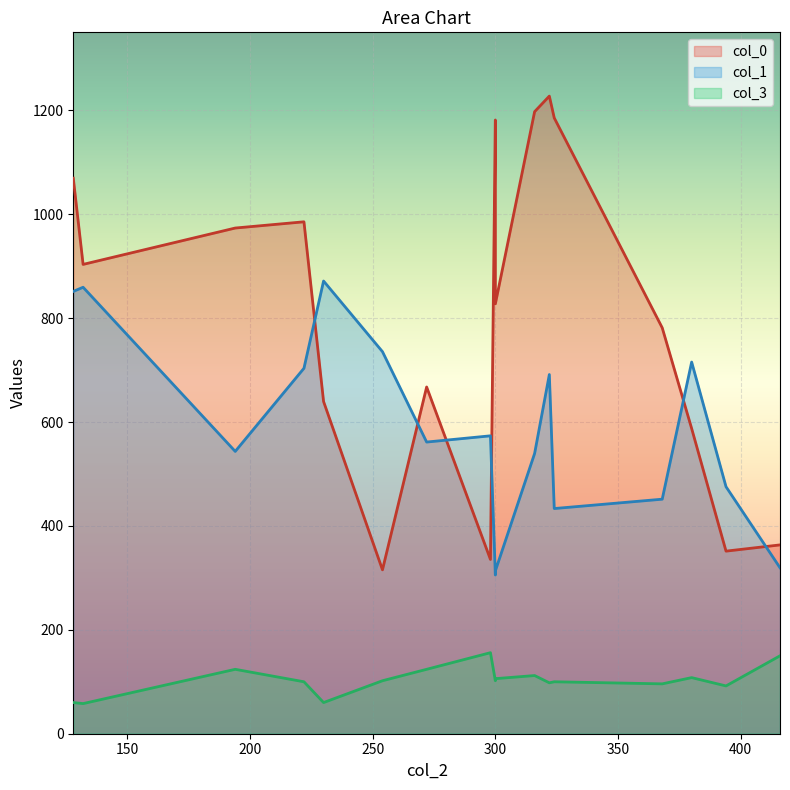

Between 380 and 230, which is larger?

230